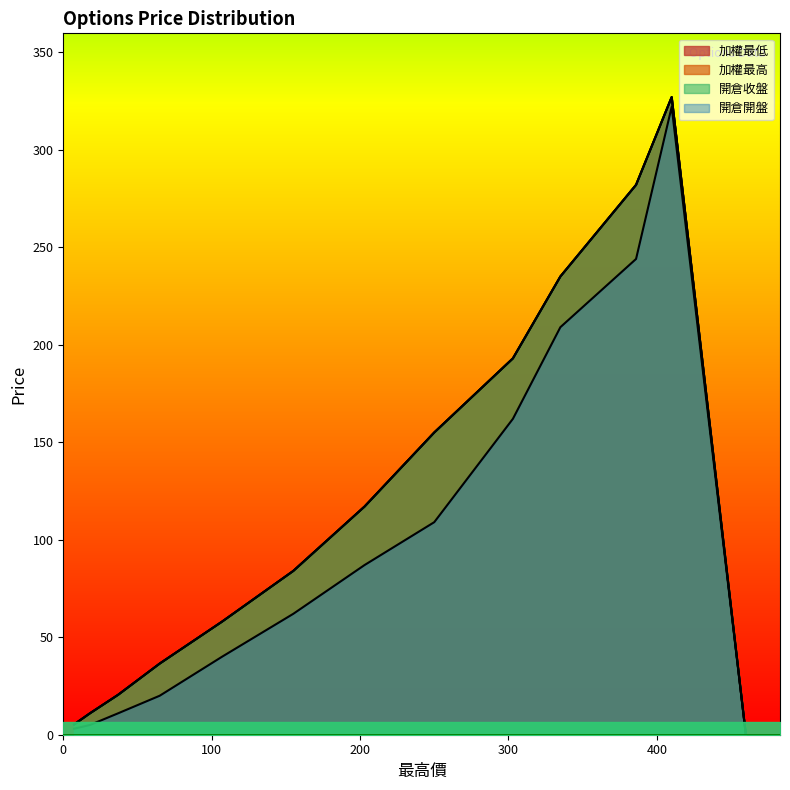

At how many categories does at least one series exceed 5?

12